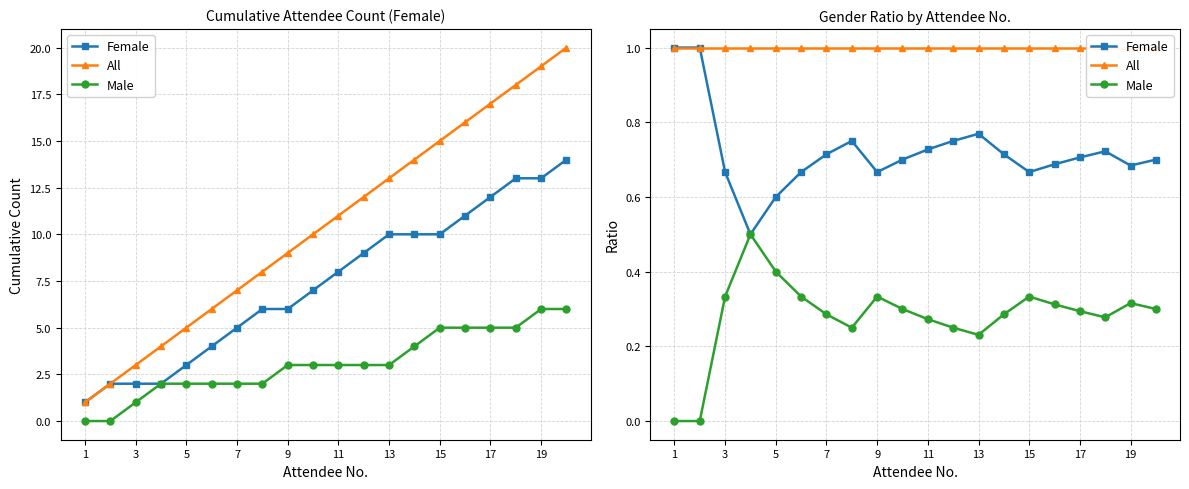

Count the Male values in the range 0 to 1.

20